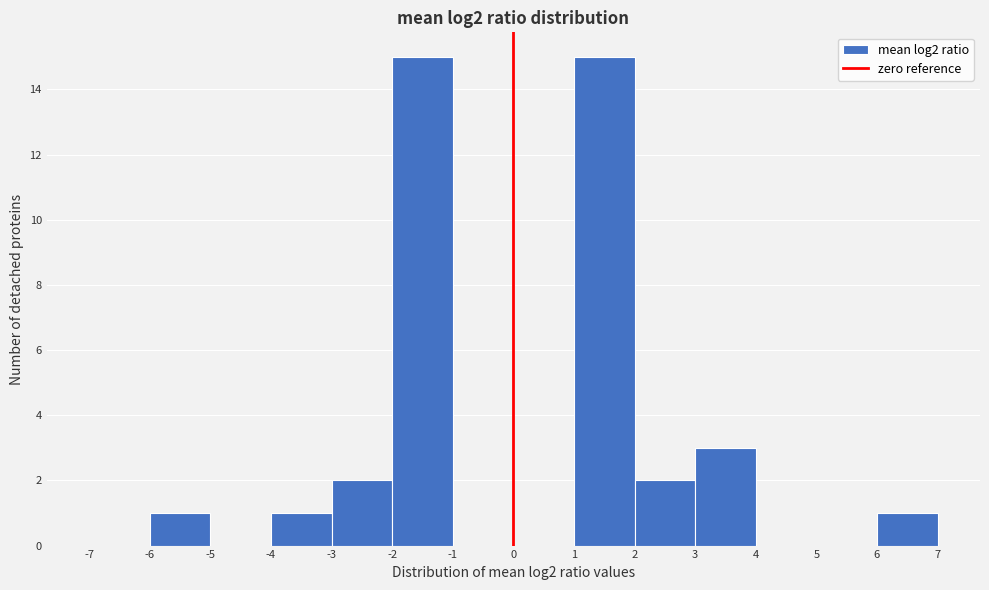

How tall is the bar that spans -6 to -5 on the x-axis? The values are not printed on the chart, so give them approximately, as read against the axis.

1